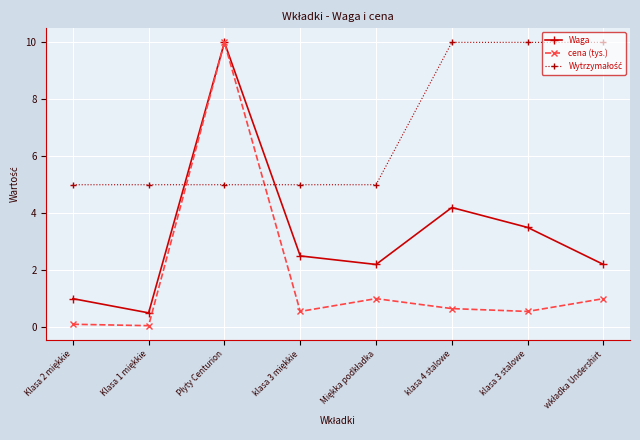

Is it true that Waga equals 3.5 at klasa 3 stalowe?

True